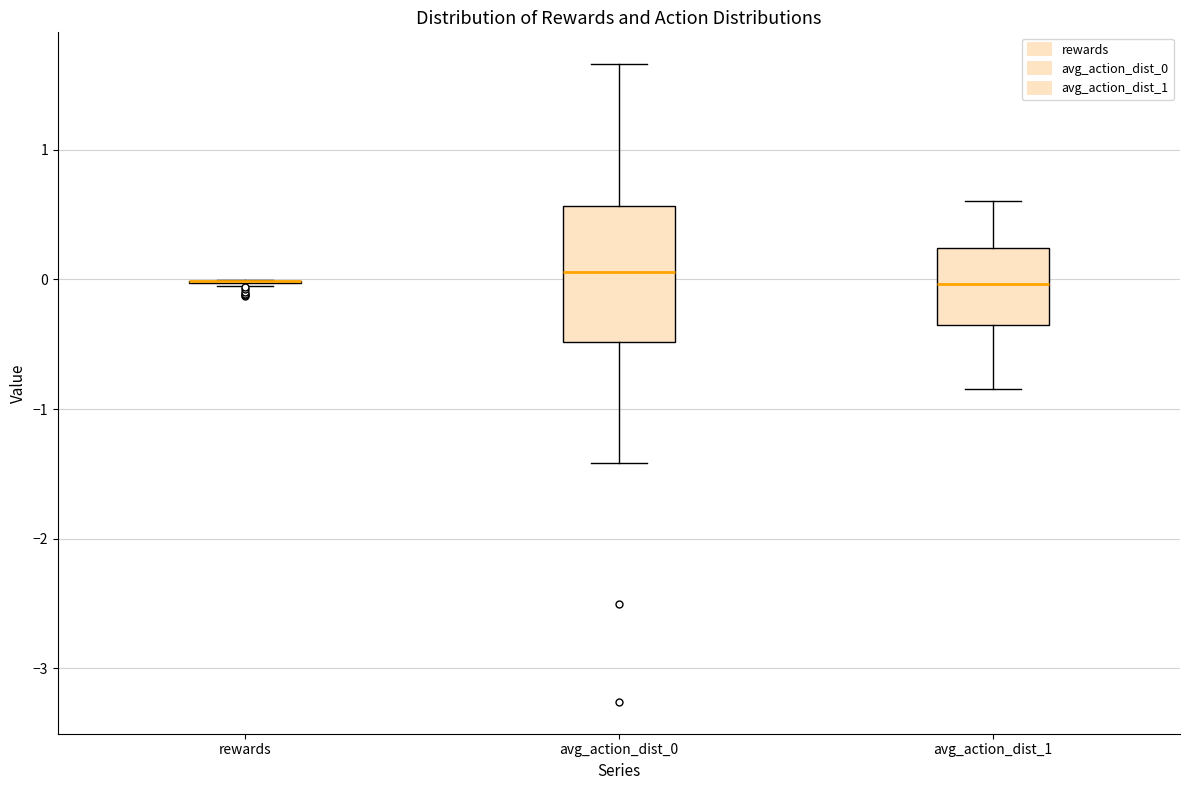

Where does the median line of the box for avg_action_dist_0 sit on the y-axis? The values are not printed on the chart, so give them approximately, as read against the axis.

0.1